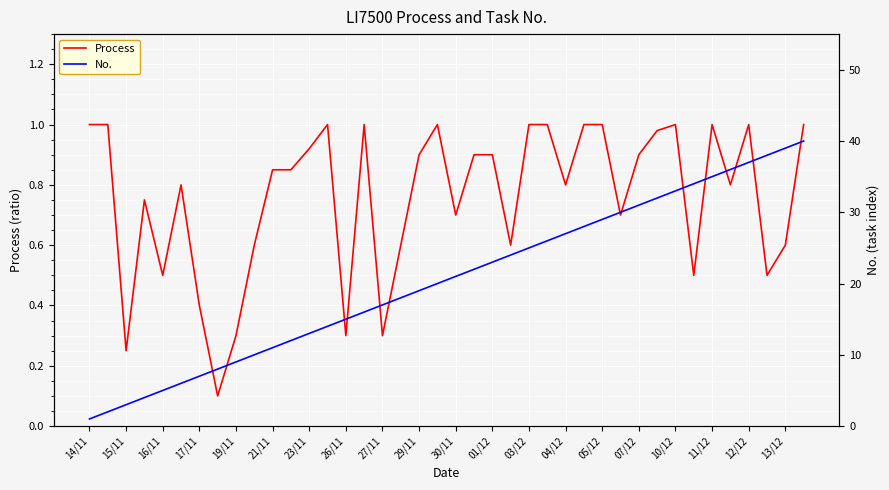

How many lines are shown in the chart?

2